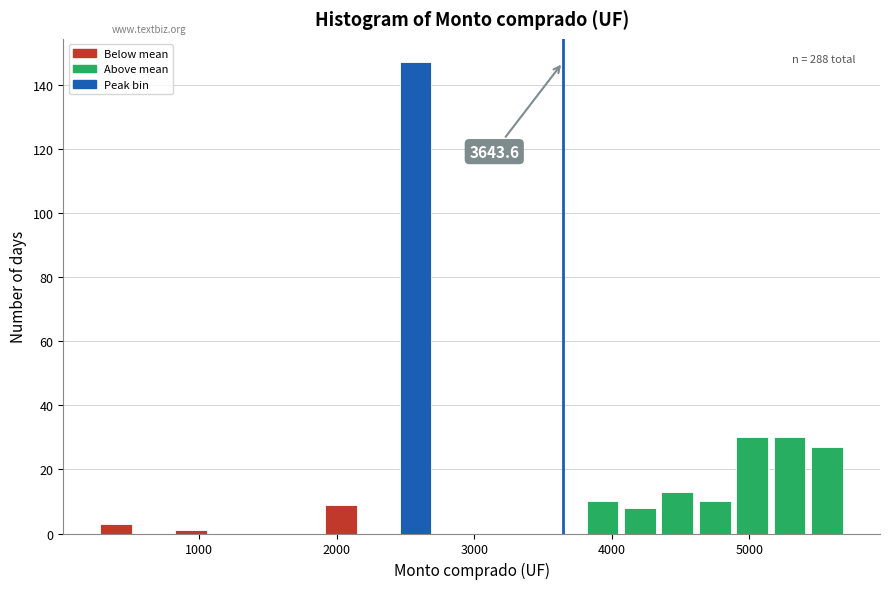

Read against the x-axis, roughly where is the centre of the tallest bar?

2600